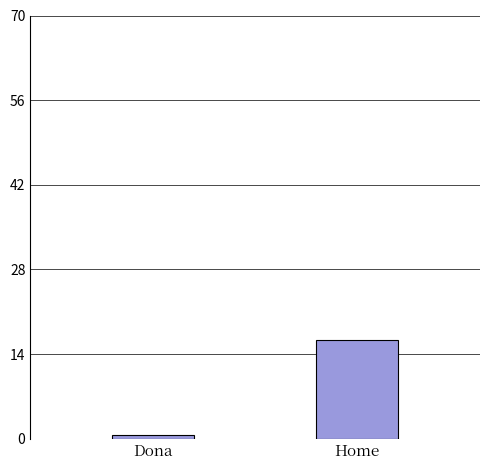

Reading right to left, what are all the values shown in this chart?

Home=16.3	Dona=0.6